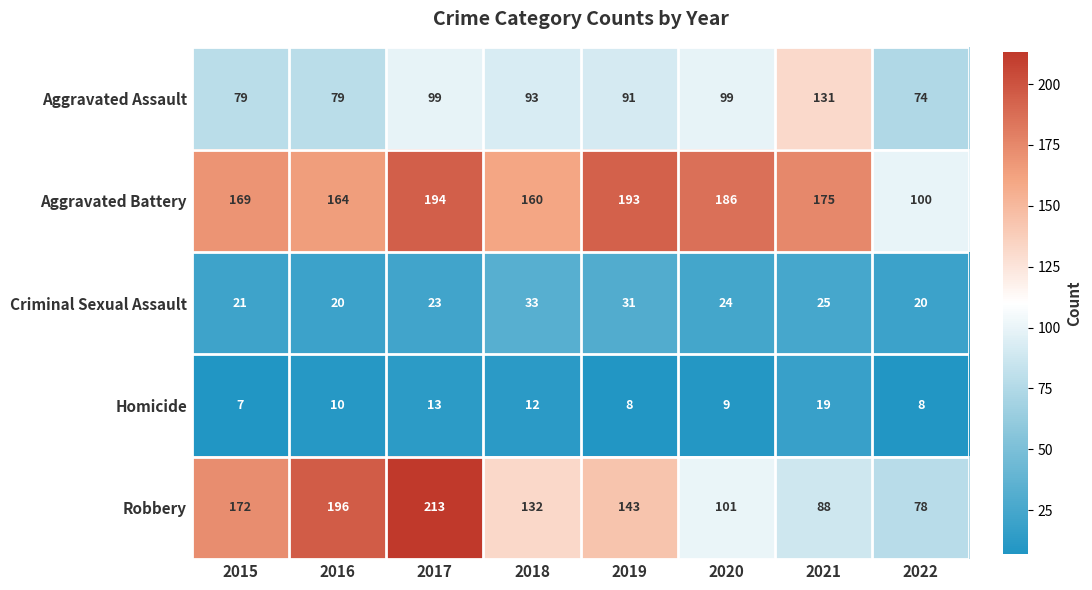

How many data points does each series have?

8